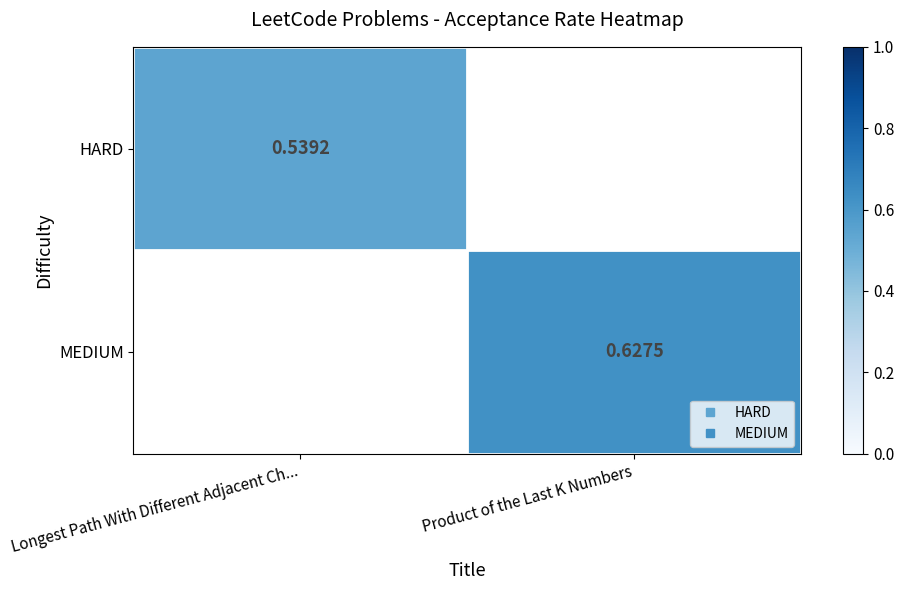

Rank the categories by HARD value from highest to lowest.

Longest Path With Different Adjacent Ch..., Product of the Last K Numbers